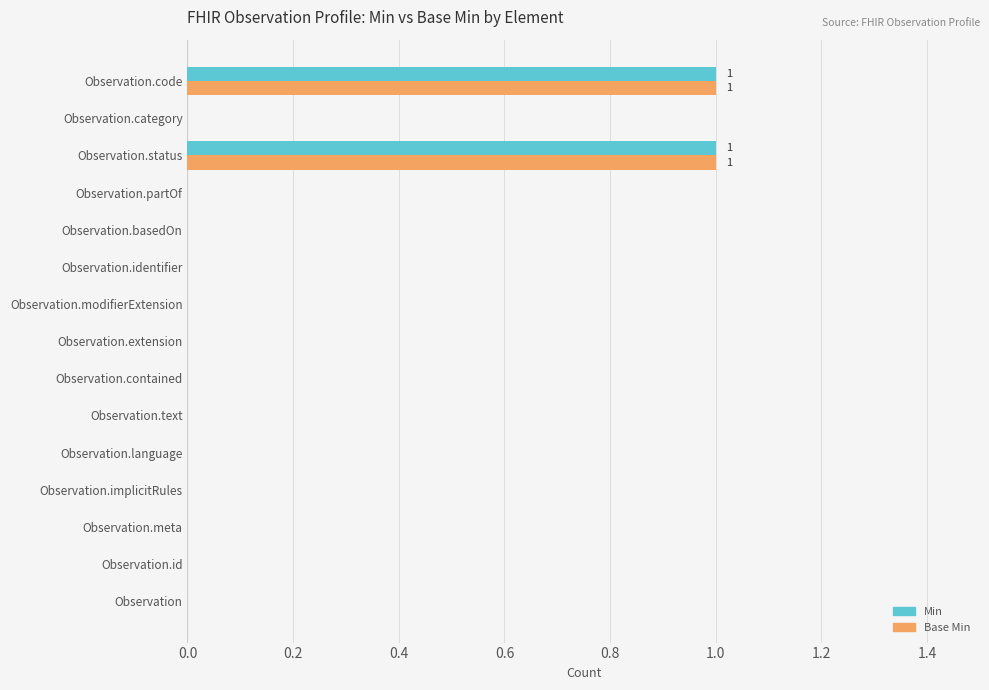

Is the value of Min at Observation.code greater than the value of Base Min at Observation.text?

Yes